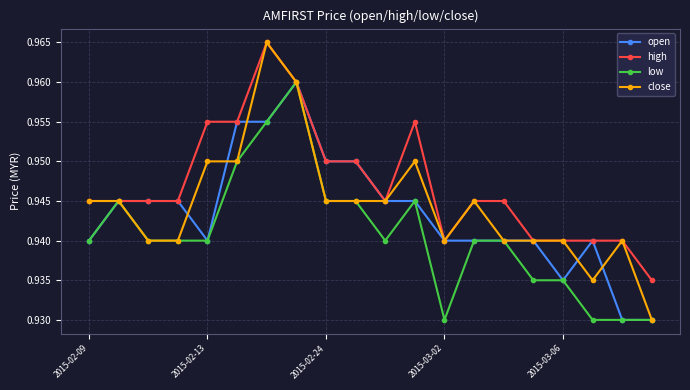

List the series in order of their overall mean, highest first.

high, close, open, low